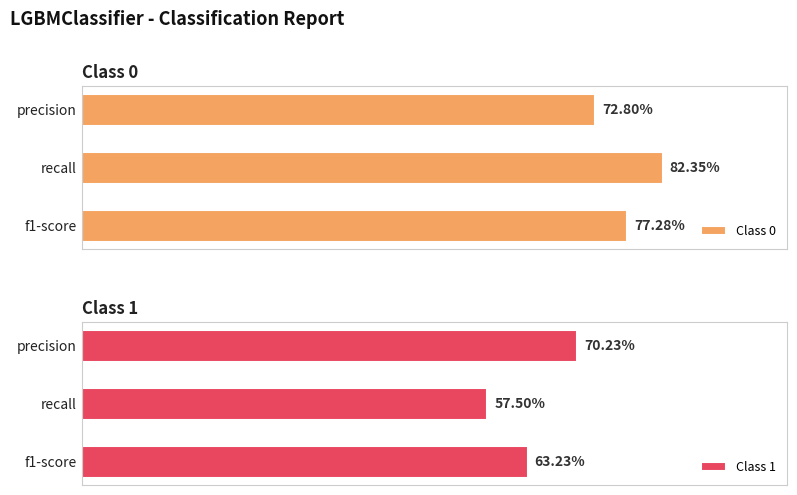

How many categories are shown in the chart?

3